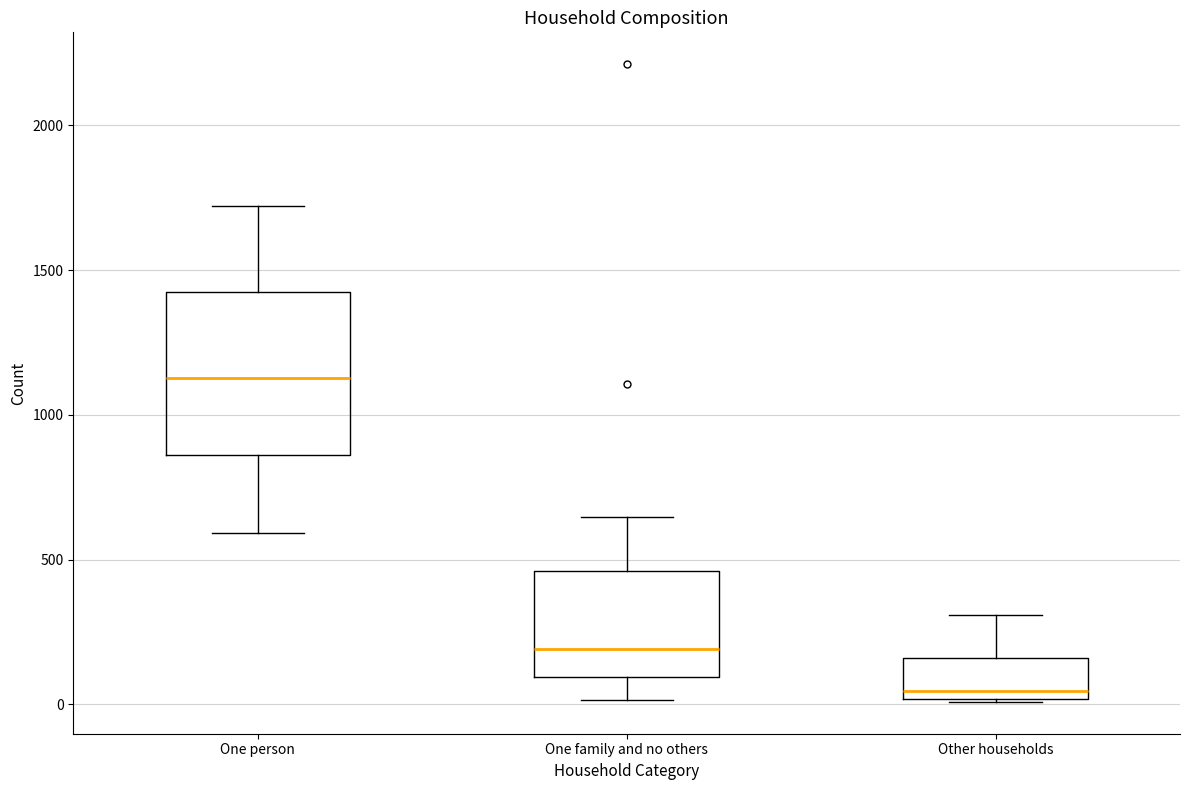

Comparing the boxes themselves (not the whiskers), which one is the tallest?

One person